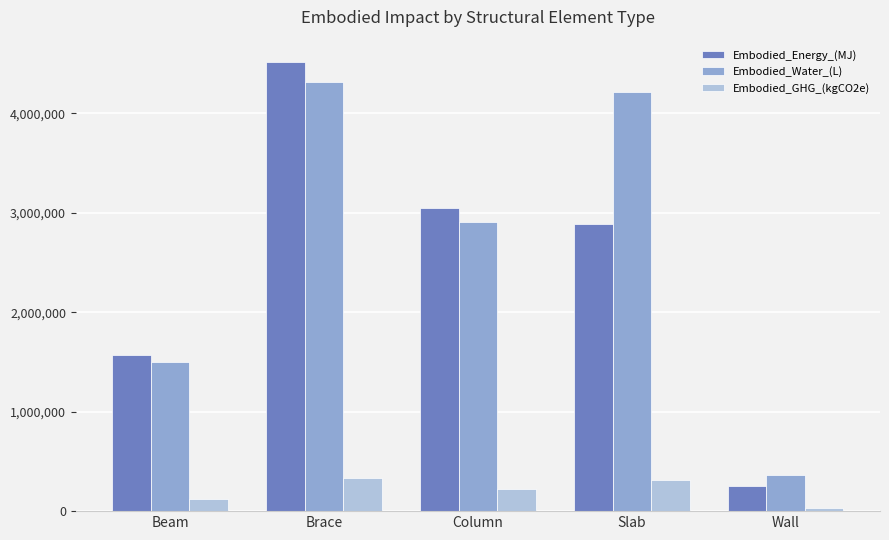

How many values in the Embodied_GHG_(kgCO2e) series exceed 227421?

3